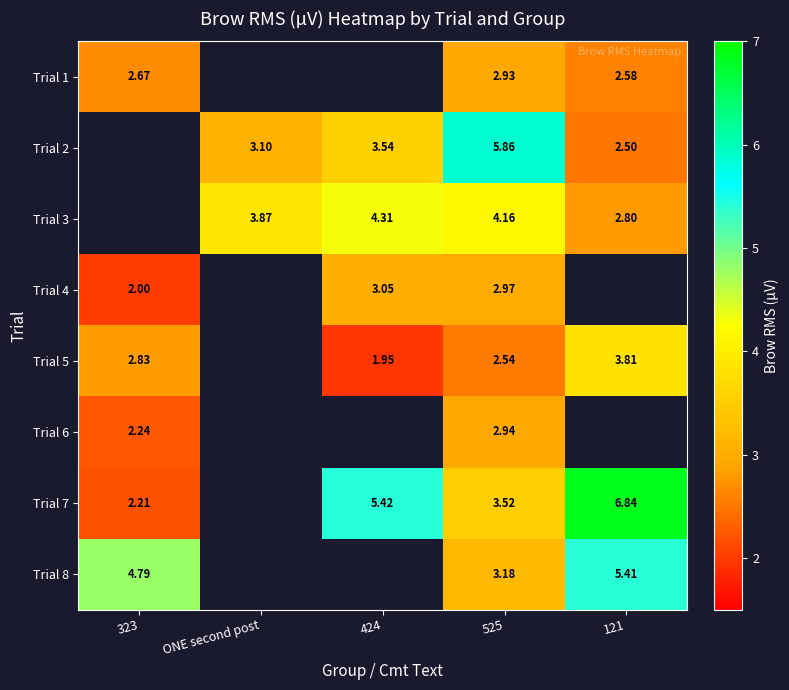

Between 323 and ONE second post, which is larger?

ONE second post